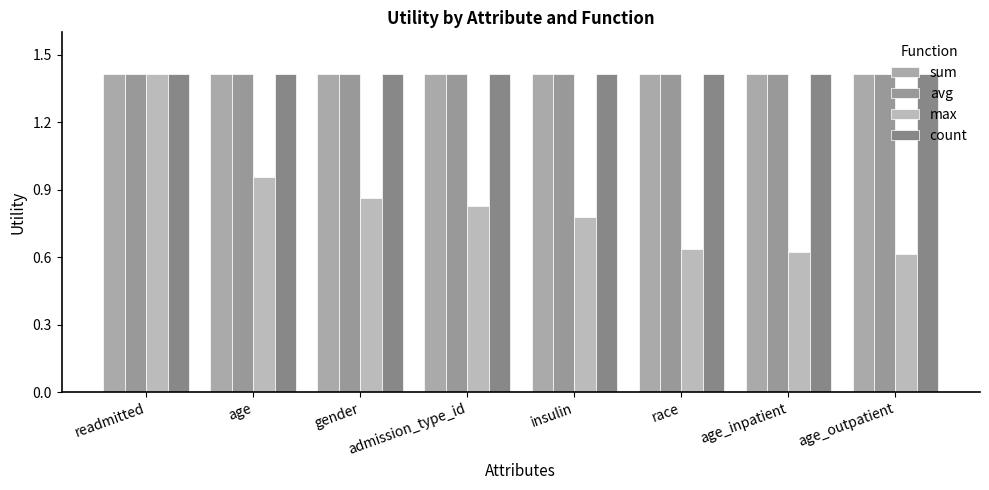

Is the value of max at gender greater than the value of avg at race?

No